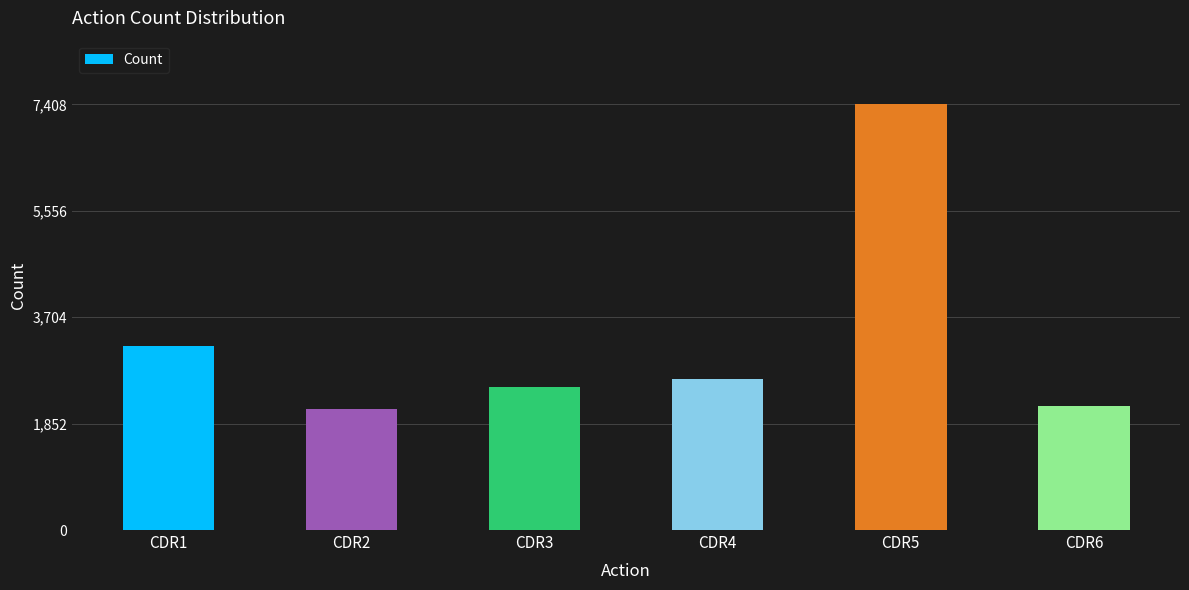

What is the change in value from CDR3 to CDR5?

+4918